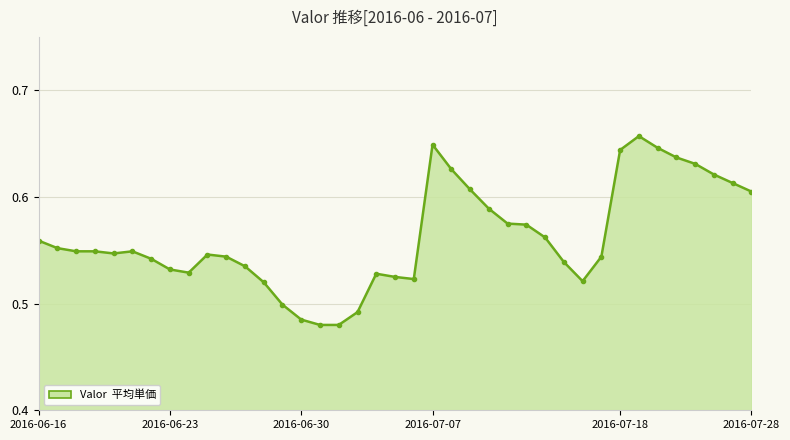

Count the values in the range 0 to 1.

39